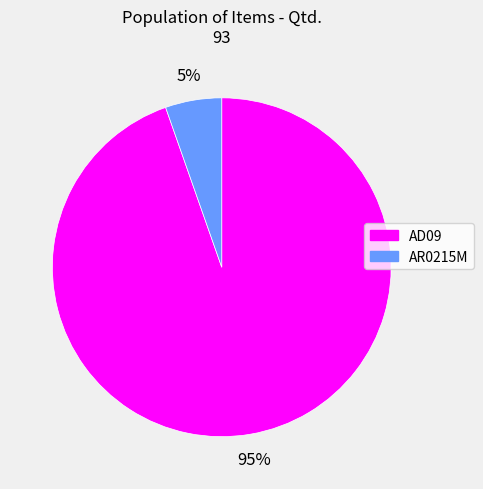

Which slice is the smallest?

AR0215M